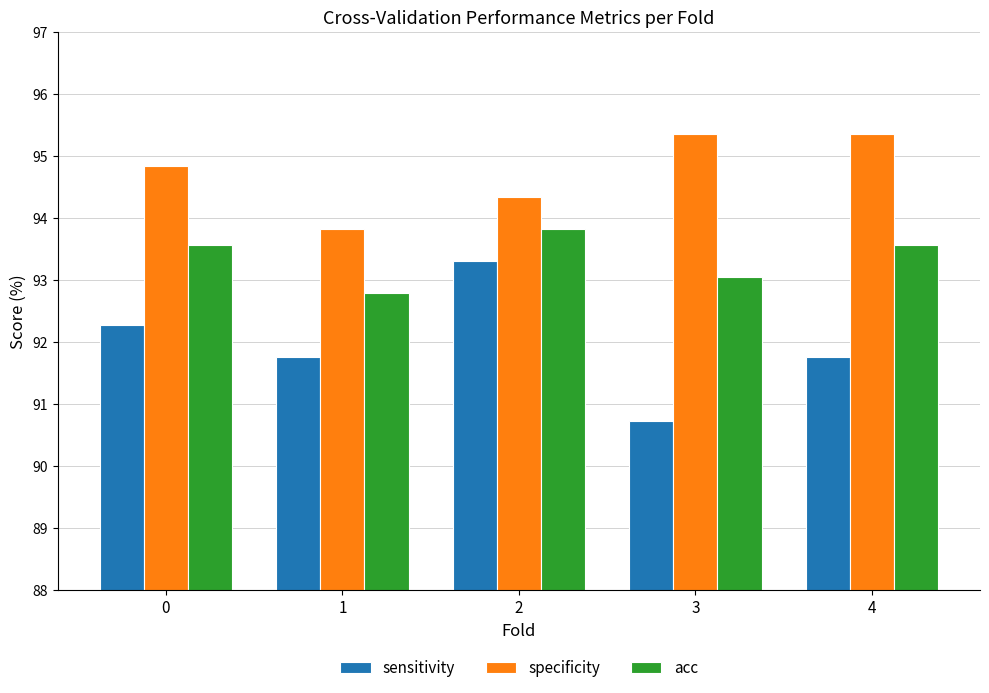

How many groups of bars are there?

5